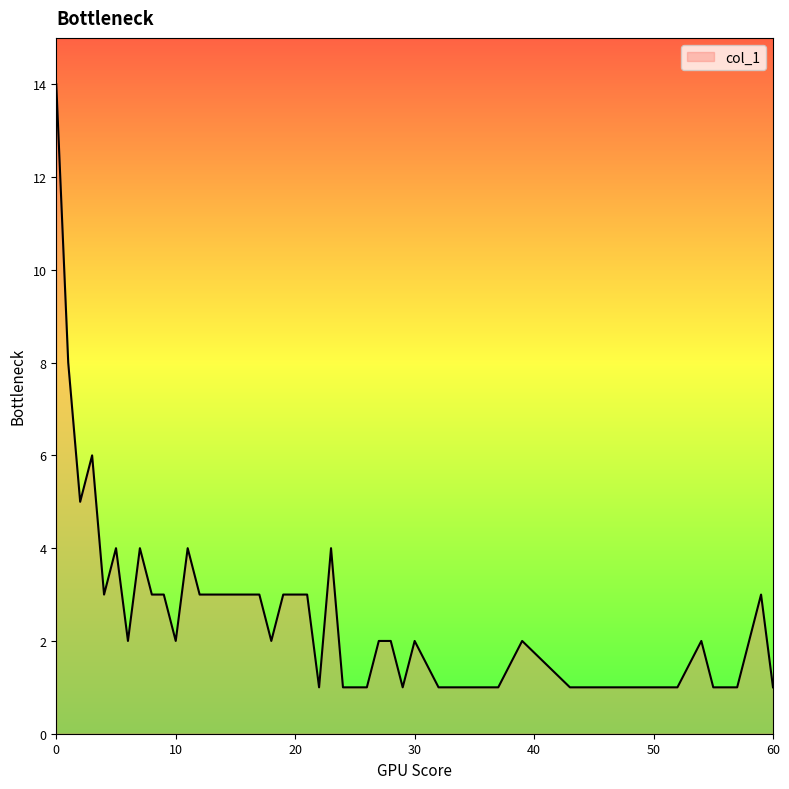

What is the difference between the maximum and minimum values?

13